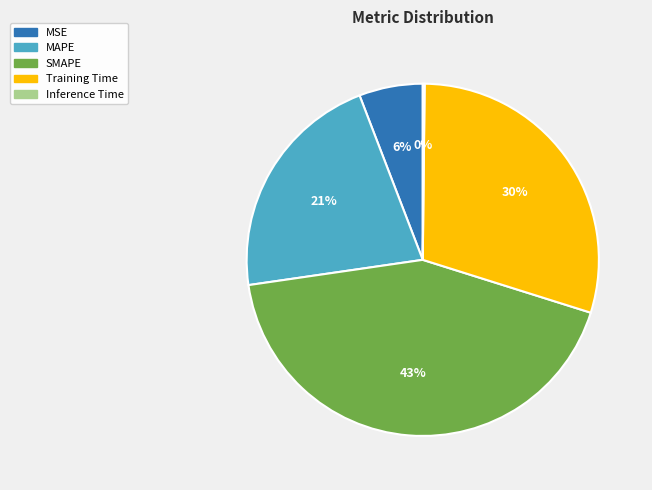

What is the largest slice in the pie chart?

SMAPE